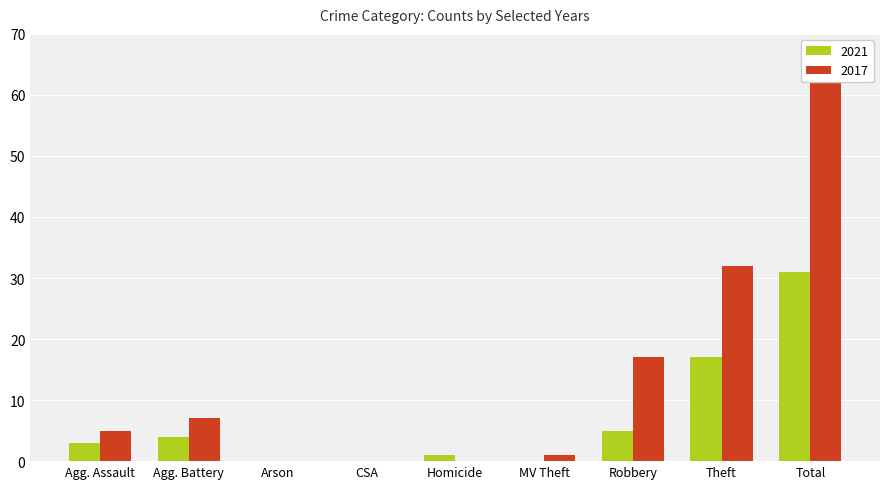

What are all the series names shown in the legend?

2021, 2017